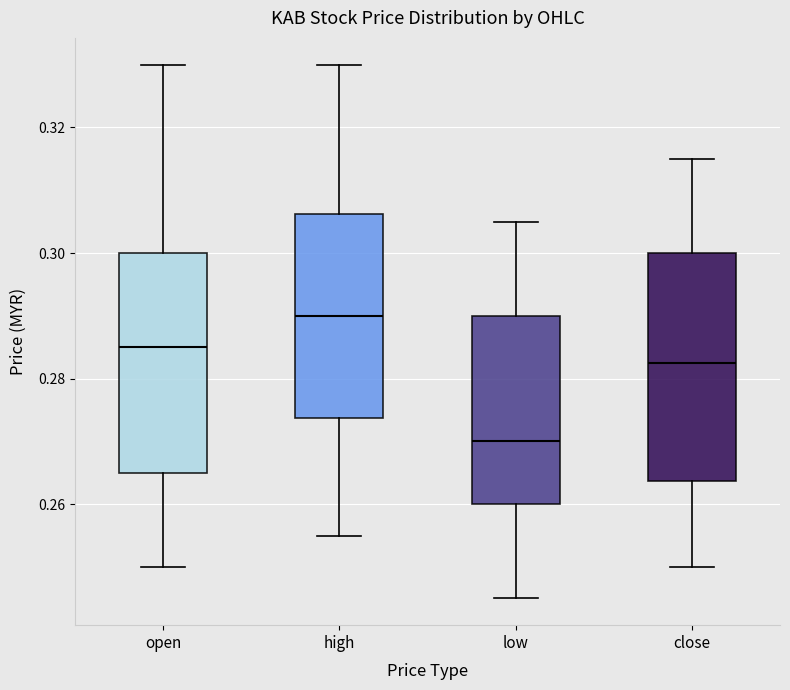

Reading left to right, read every box against the y-axis: the position of its median line, the range the box covers, and the ends of its whiskers. The values are not printed on the chart, so give them approximately, as read against the axis.

open: median 0.286, box 0.266 to 0.300, whiskers 0.250 to 0.330
high: median 0.290, box 0.274 to 0.306, whiskers 0.256 to 0.330
low: median 0.270, box 0.260 to 0.290, whiskers 0.246 to 0.306
close: median 0.282, box 0.264 to 0.300, whiskers 0.250 to 0.316